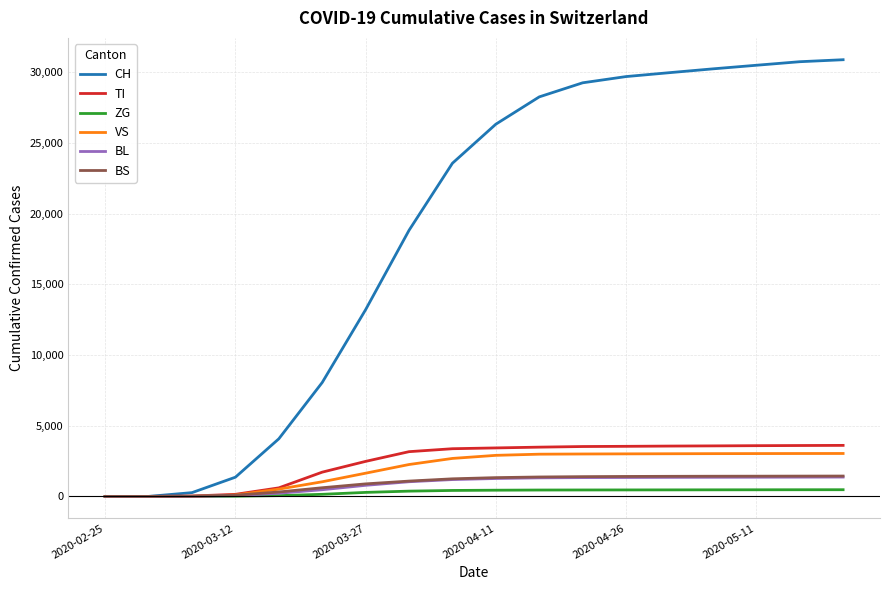

What are all the series names shown in the legend?

CH, TI, ZG, VS, BL, BS